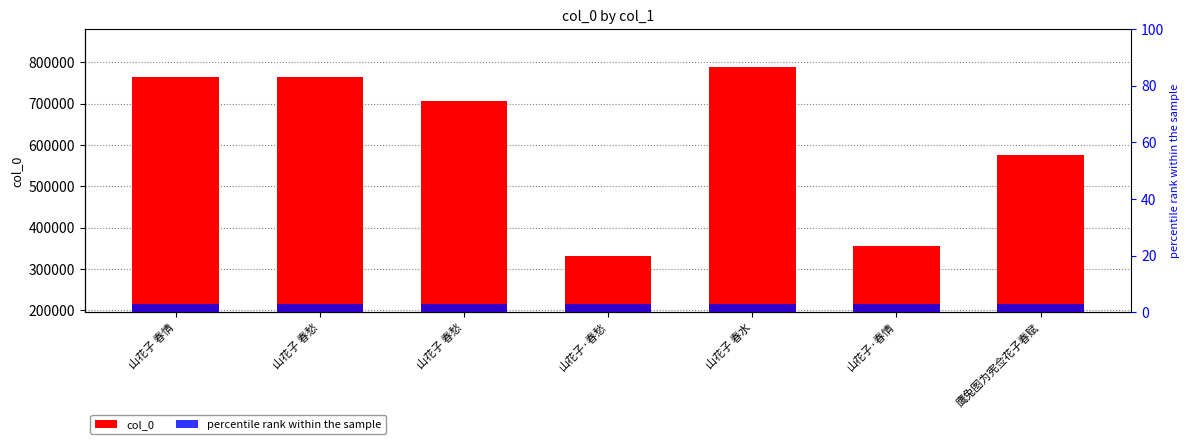

Reading right to left, extract all data points from this chart.

col_0: 鹰兔图为宪佥花子春赋=577116	山花子·春情=355280	山花子 春水=789130	山花子·春愁=332704	山花子 春愁=707807	山花子 春愁=763895	山花子 春情=763748
percentile rank within the sample: 鹰兔图为宪佥花子春赋=3	山花子·春情=3	山花子 春水=3	山花子·春愁=3	山花子 春愁=3	山花子 春愁=3	山花子 春情=3